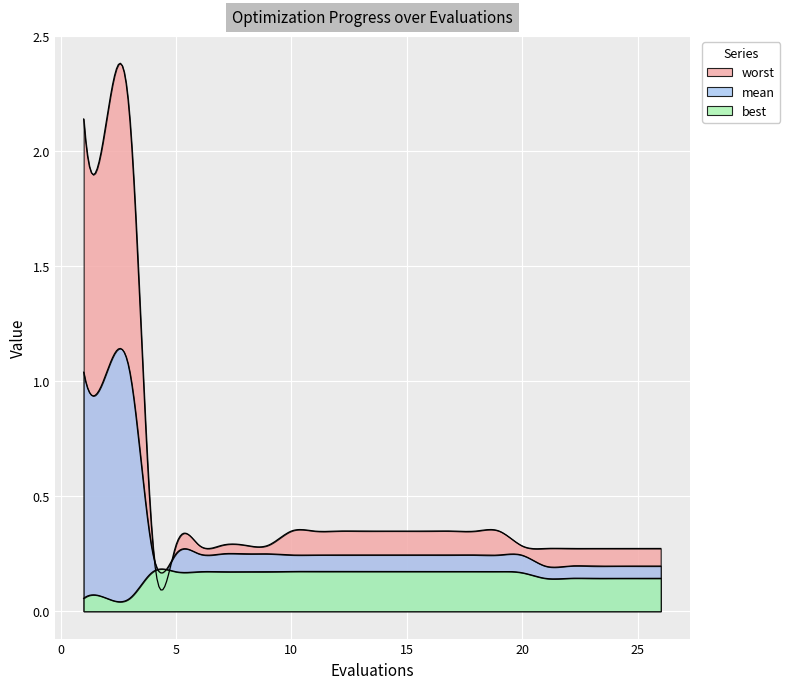

List the series in order of their peak value, highest first.

worst, mean, best